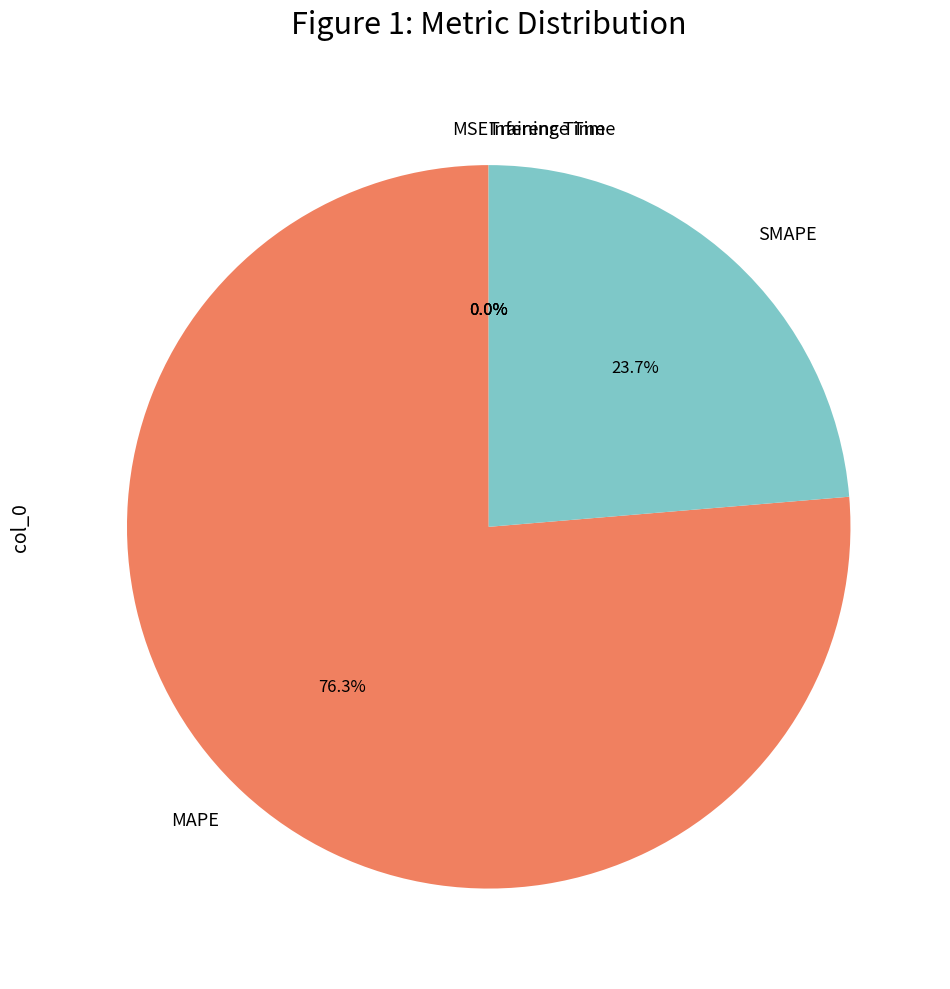

Is there any slice that represents more than half of the pie?

Yes